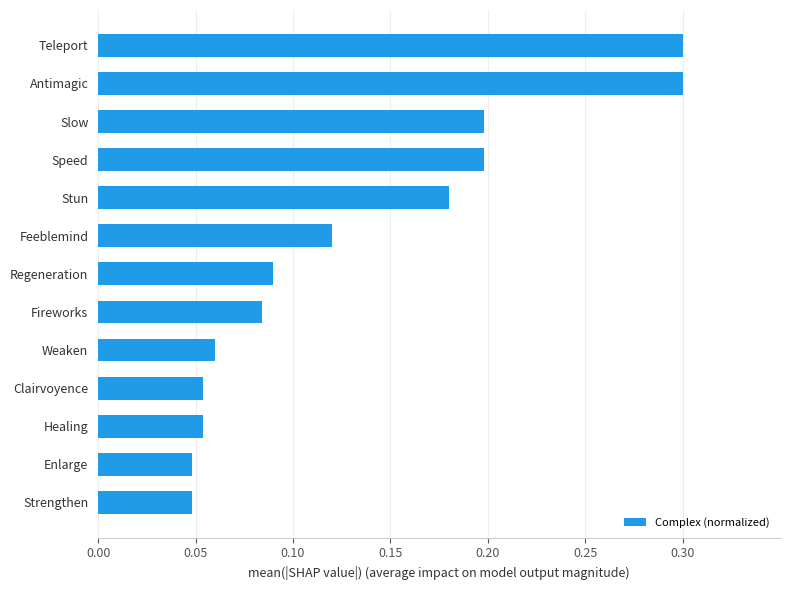

The chart shows a value of 0.3 at Stun. True or false?

False